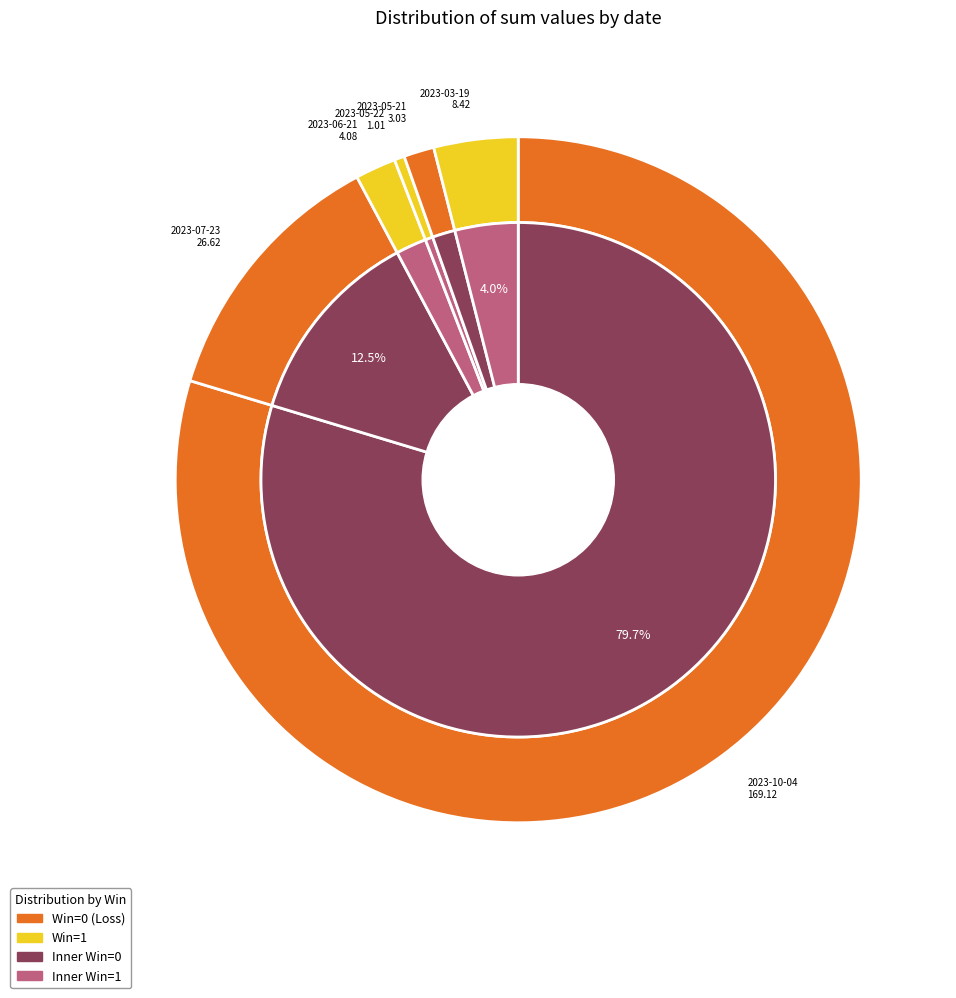

Is it true that 2023-07-23 is 6% of the pie?

False